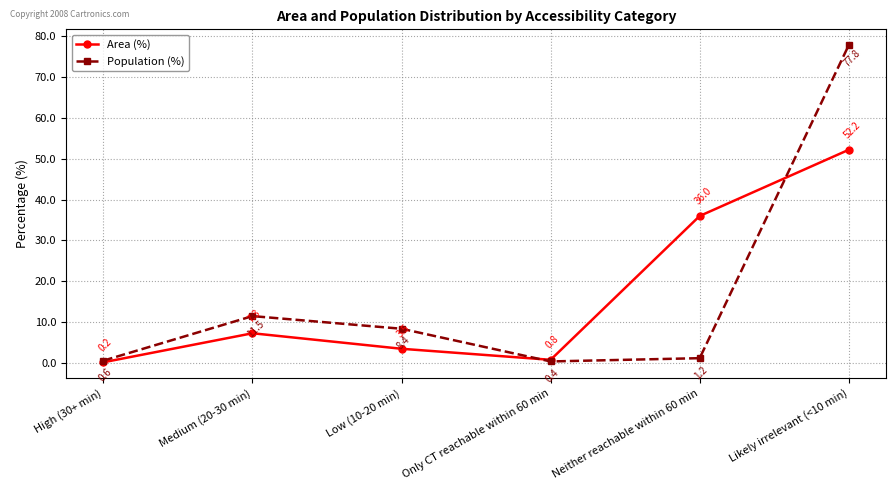

What is the difference between the highest and lowest values at Only CT reachable within 60 min?

0.4